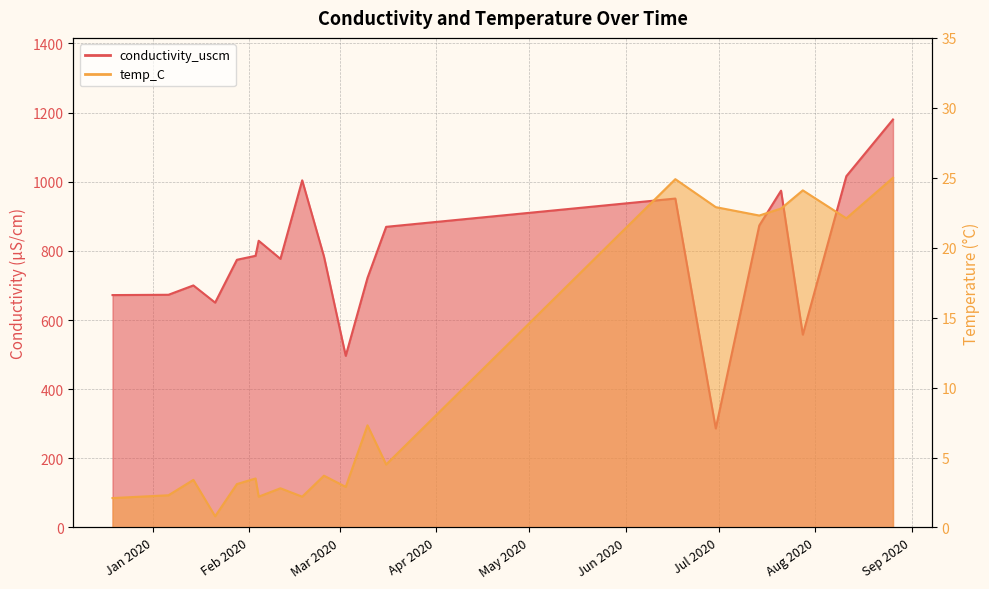

Count the number of categories in the chart.

20